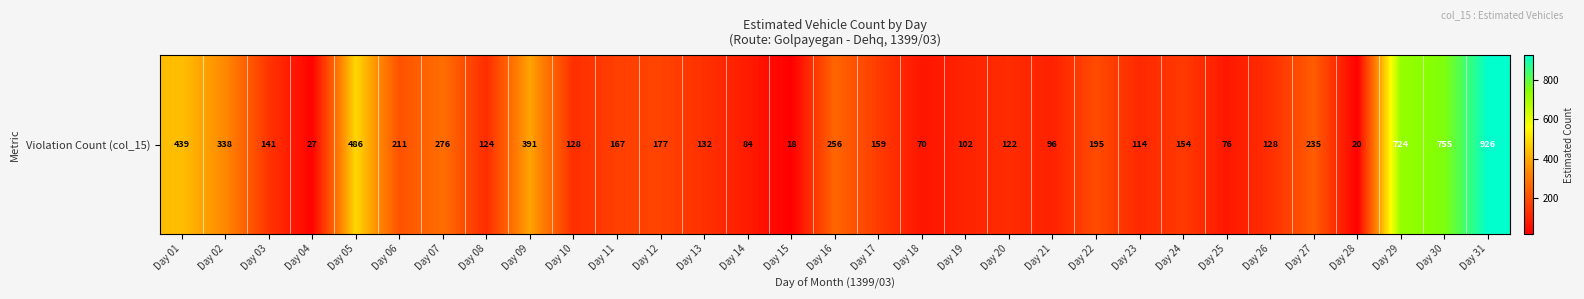

What is the change in value from Day 09 to Day 28?

-371